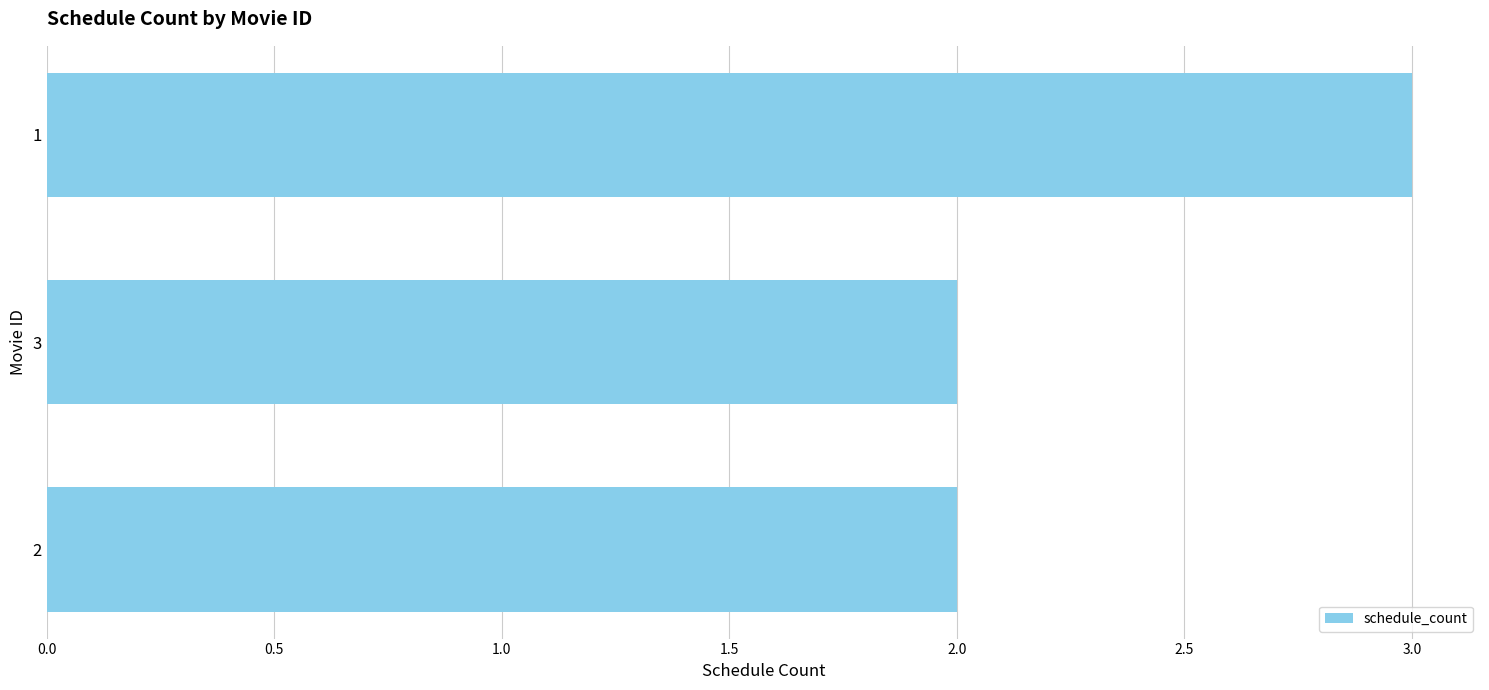

The value at 1 is 3. True or false?

True